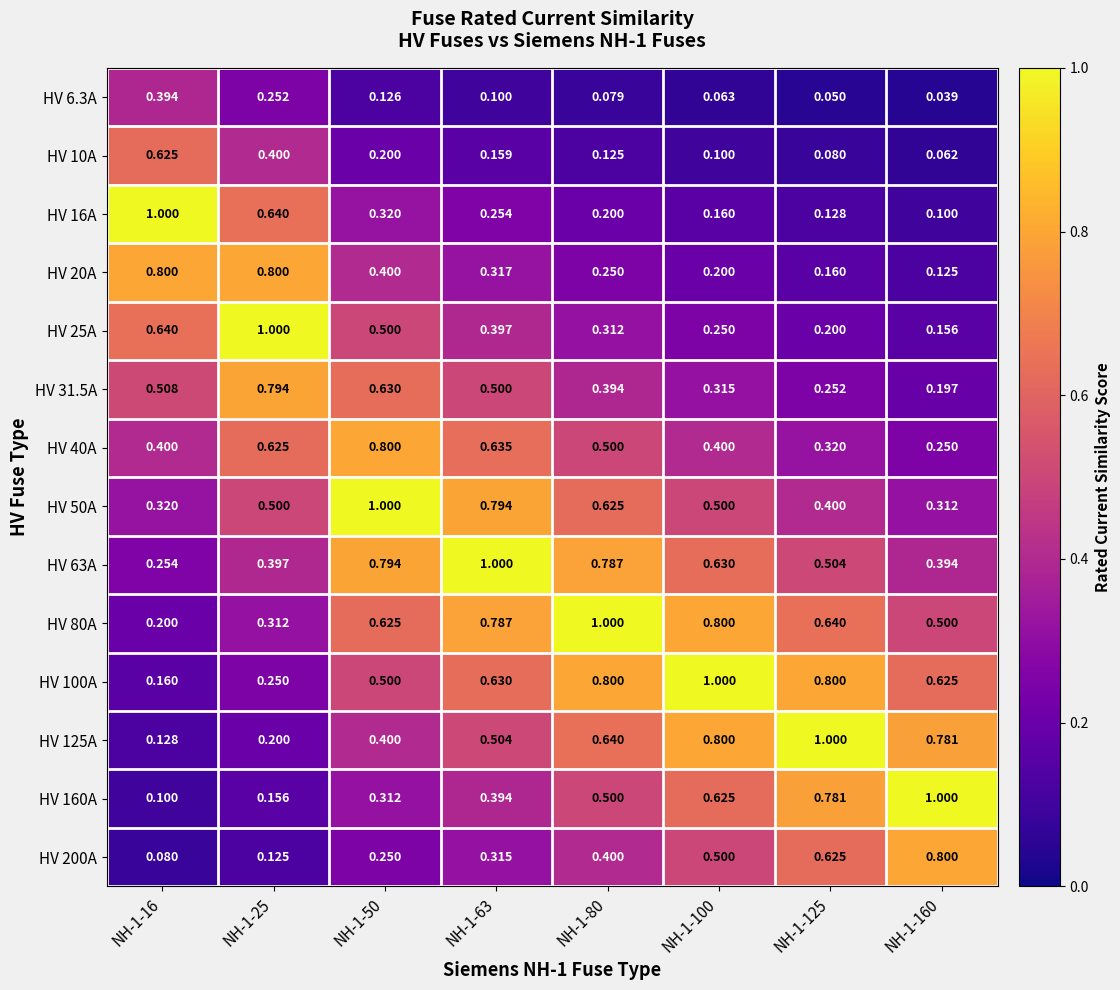

Rank the series at NH-1-25 from highest to lowest value.

HV 25A, HV 20A, HV 31.5A, HV 16A, HV 40A, HV 50A, HV 10A, HV 63A, HV 80A, HV 6.3A, HV 100A, HV 125A, HV 160A, HV 200A